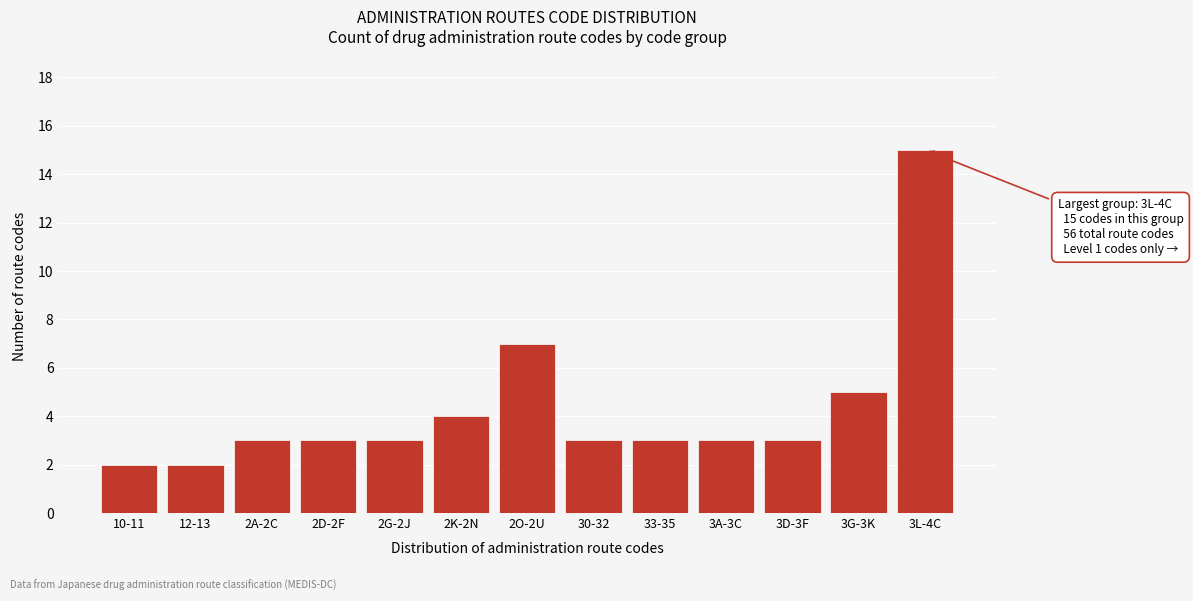

Reading left to right, transcribe all the data shown in this chart.

10-11=2	12-13=2	2A-2C=3	2D-2F=3	2G-2J=3	2K-2N=4	2O-2U=7	30-32=3	33-35=3	3A-3C=3	3D-3F=3	3G-3K=5	3L-4C=15